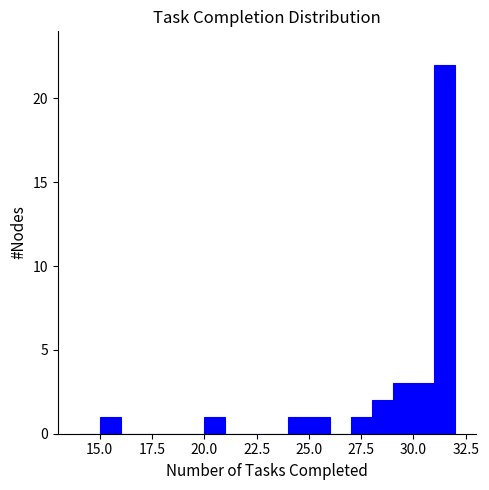

Read against the x-axis, roughly where is the centre of the tallest bar?

31.5